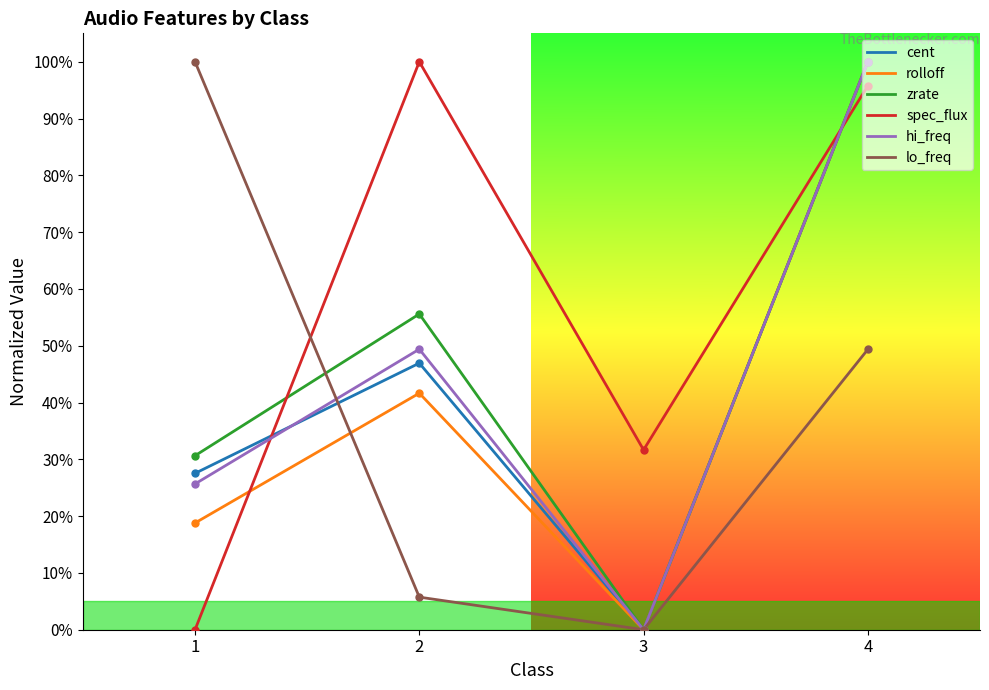

Reading left to right, list all the values displayed in this chart.

cent: 1=27.5	2=46.9	3=0.0	4=100.0
rolloff: 1=18.8	2=41.6	3=0.0	4=100.0
zrate: 1=30.6	2=55.6	3=0.0	4=100.0
spec_flux: 1=0.0	2=100.0	3=31.7	4=95.8
hi_freq: 1=25.7	2=49.4	3=0.0	4=100.0
lo_freq: 1=100.0	2=5.7	3=0.0	4=49.4